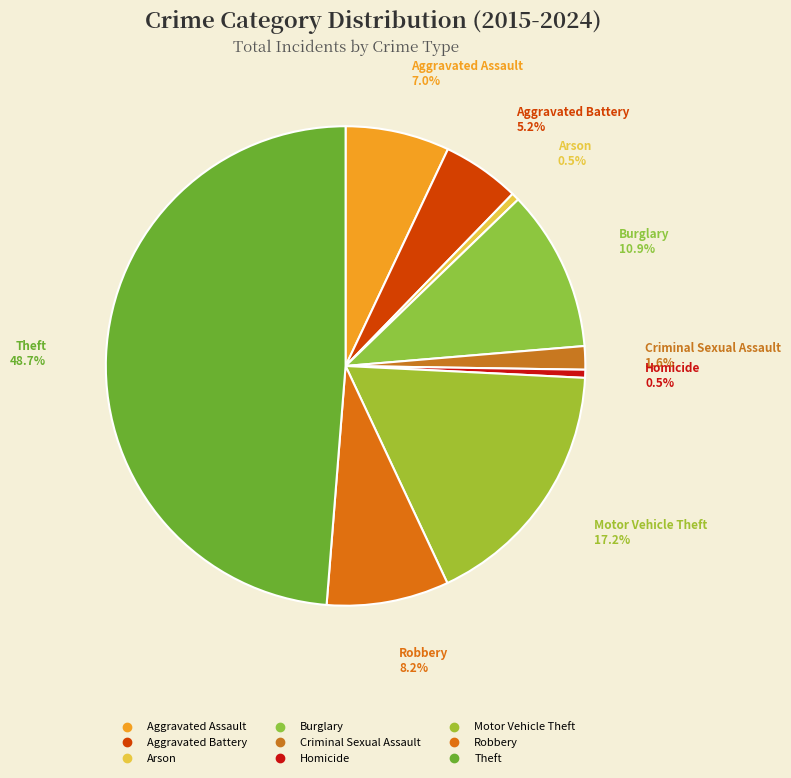

How many slices are in this pie chart?

9